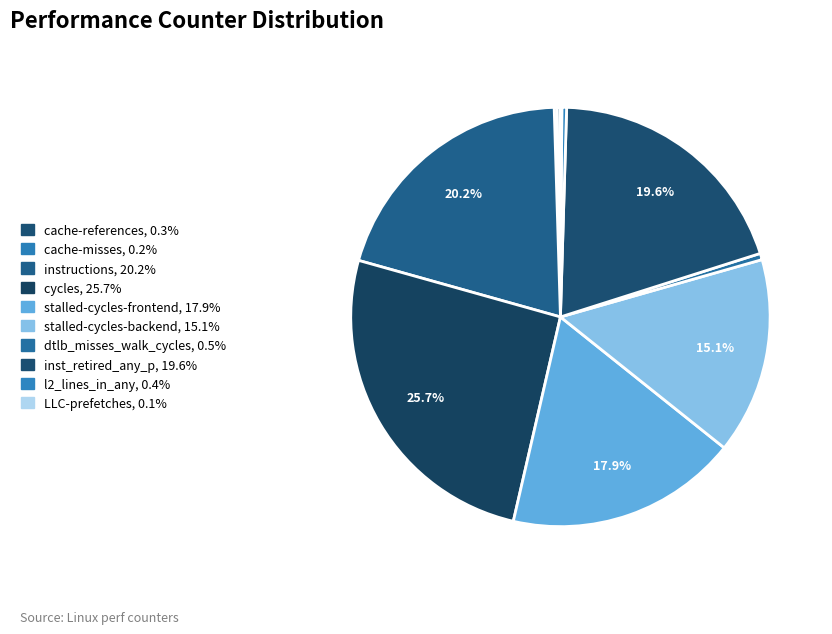

What percentage is NOT represented by dtlb_misses_walk_cycles?

99.5%